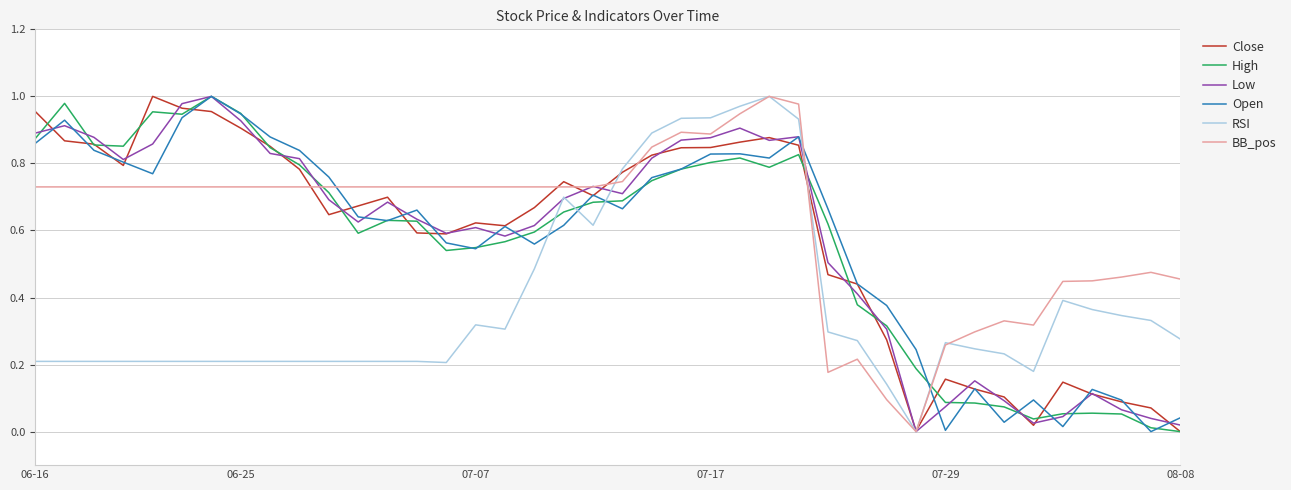

How many lines are shown in the chart?

6